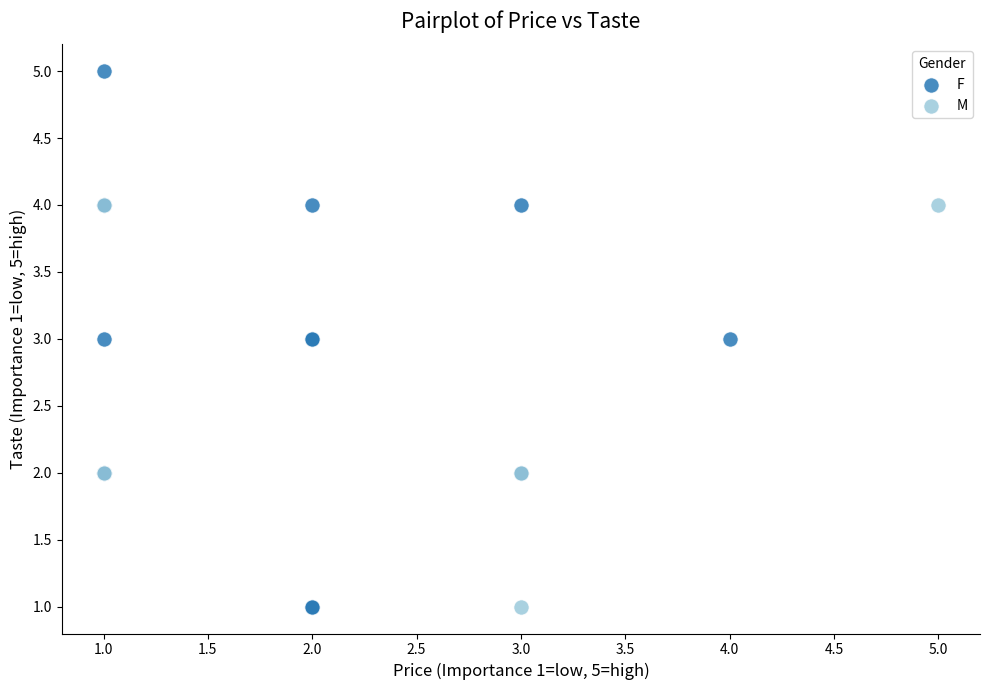

What are all the series names shown in the legend?

F, M